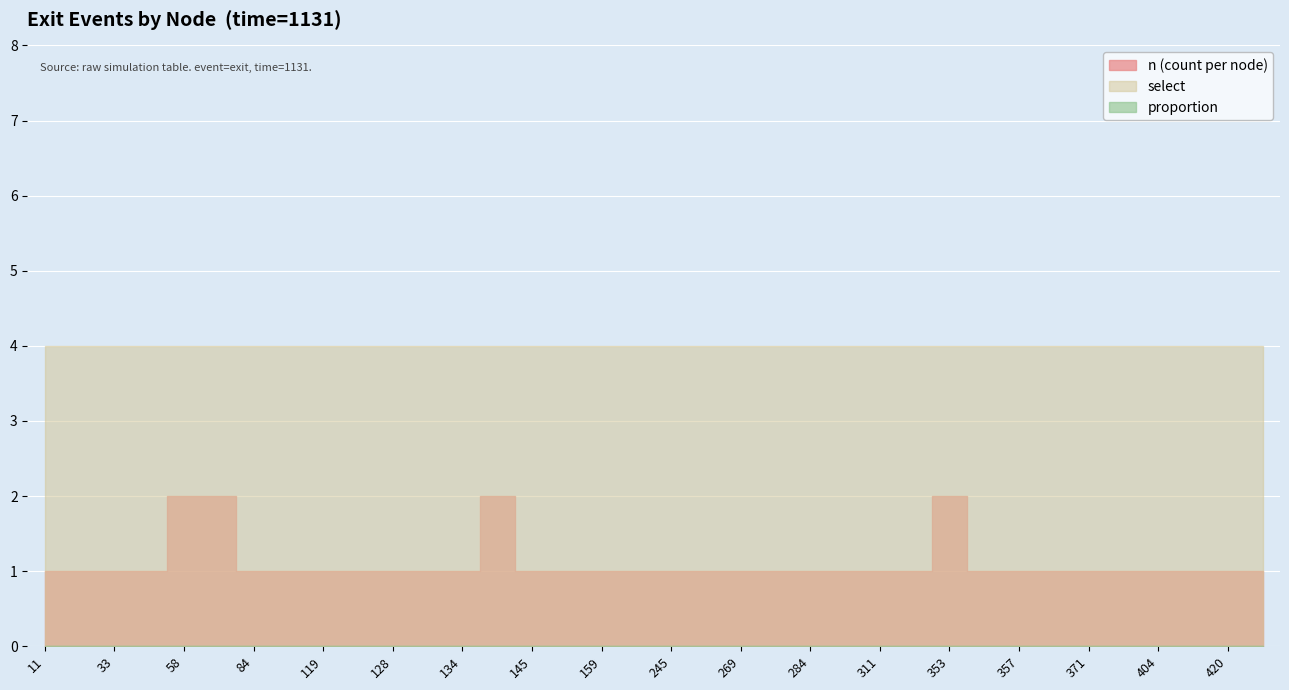

At which label is select closest to 4?

11